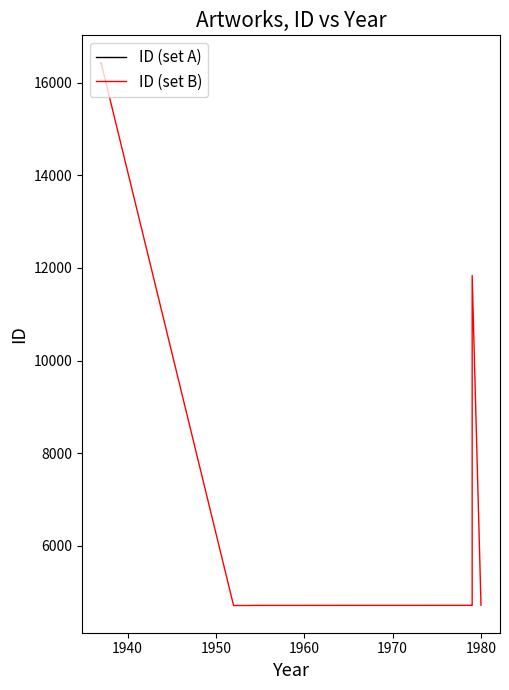

Reading left to right, list all the values displayed in this chart.

id: 16412	16413	16414	16415	16416	16417	16418	16419	16420	16421	16422	16423	16424	16425	16426	16427	16428	16429	16430	16431	16432	16433	16434	16435	16436	16437	16438	16439	16440	16441	4704	4705	4706	4707	4708	4709	4710	4711	11838
year: 1937	1937	1937	1937	1937	1937	1937	1937	1937	1937	1937	1937	1937	1937	1937	1937	1937	1937	1937	1937	1937	1937	1937	1937	1937	1937	1937	1937	1937	1937	1952	1952	1954	1954	1956	1979	1979	1980	1979